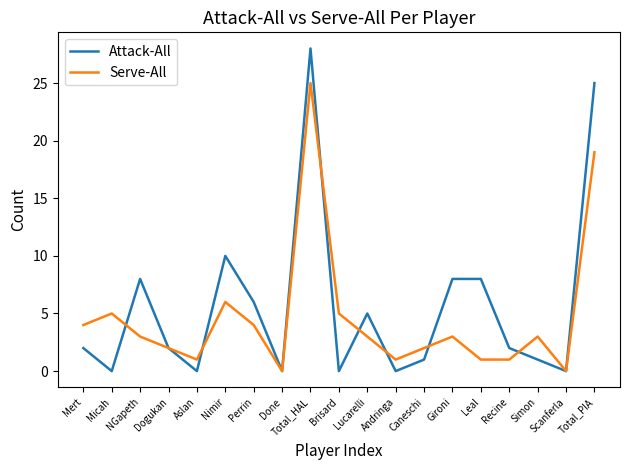

What is the greatest value displayed?

28